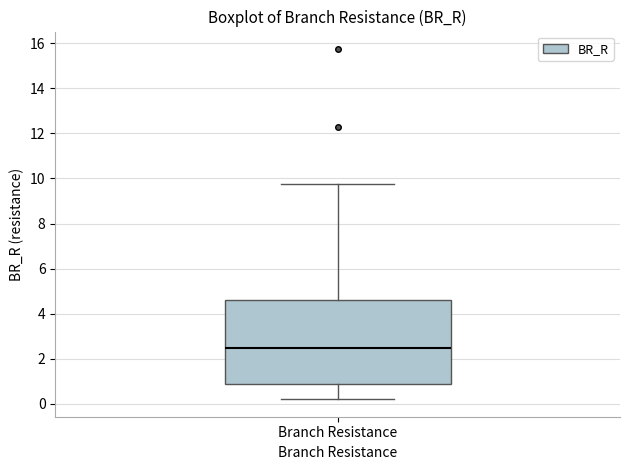

Where does the median line of the box for Branch Resistance sit on the y-axis? The values are not printed on the chart, so give them approximately, as read against the axis.

2.4